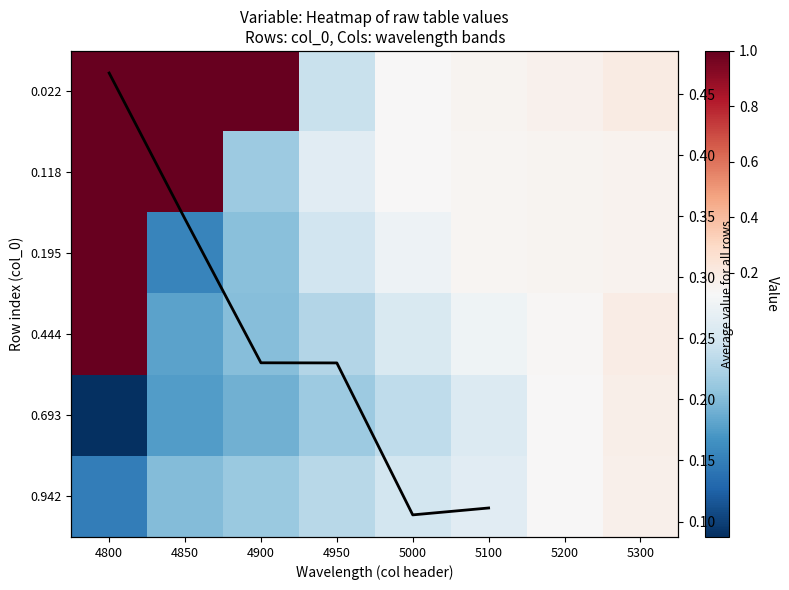

The value of 0.022 at 4800 is 0.5. True or false?

False